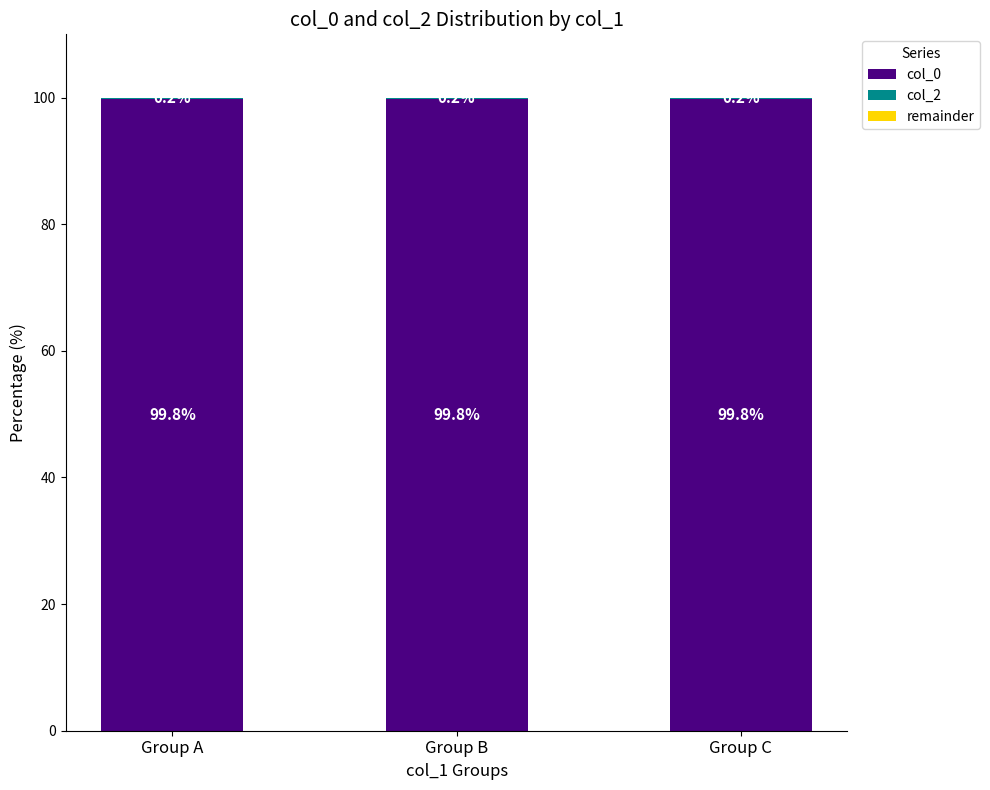

Are the bars horizontal?

No